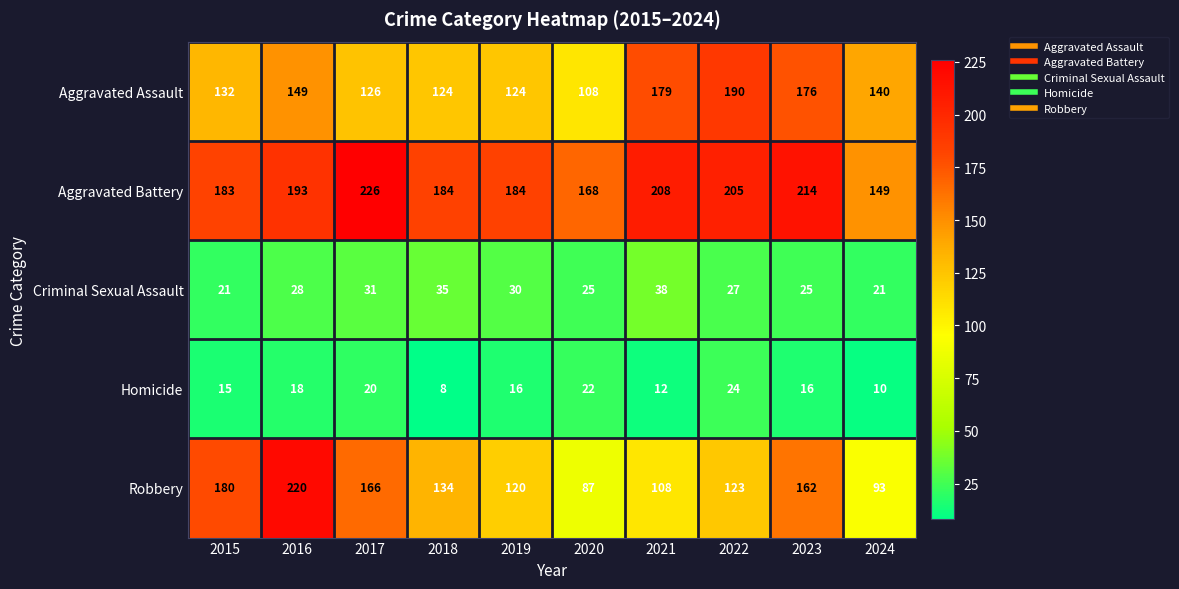

Is it true that Homicide equals 20 at 2017?

True